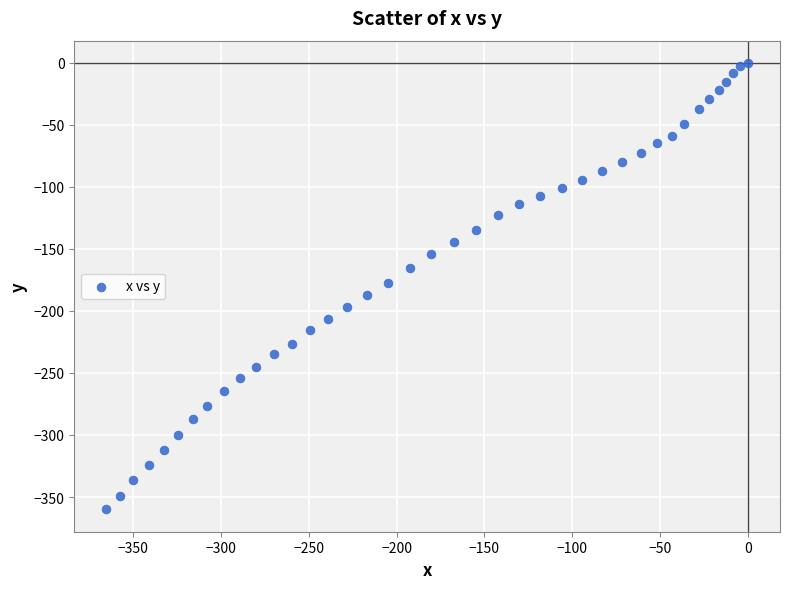

What is the range of Y values (max minus min)?

360.0